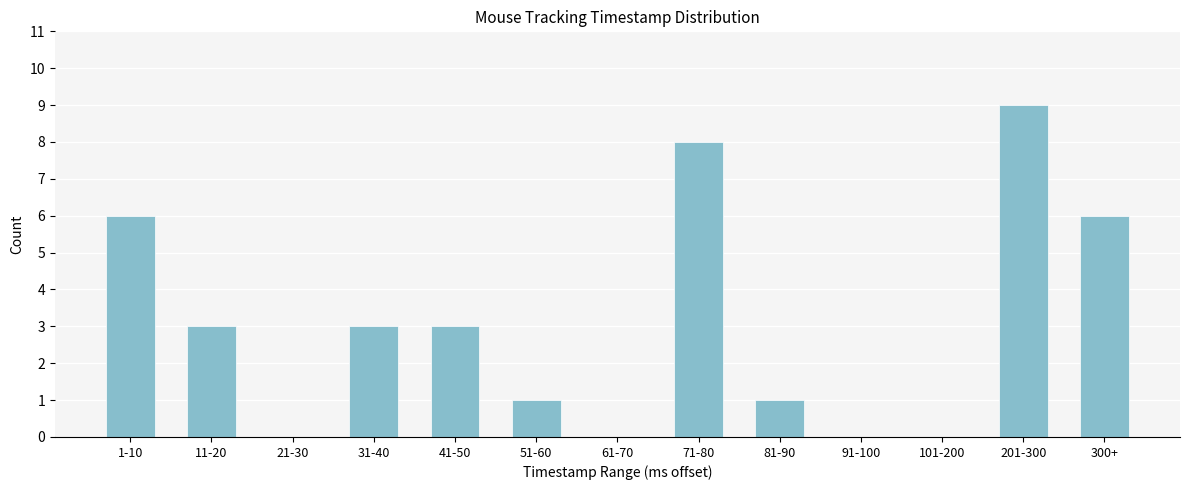

Reading left to right, list all the values displayed in this chart.

1-10=6	11-20=3	21-30=0	31-40=3	41-50=3	51-60=1	61-70=0	71-80=8	81-90=1	91-100=0	101-200=0	201-300=9	300+=6